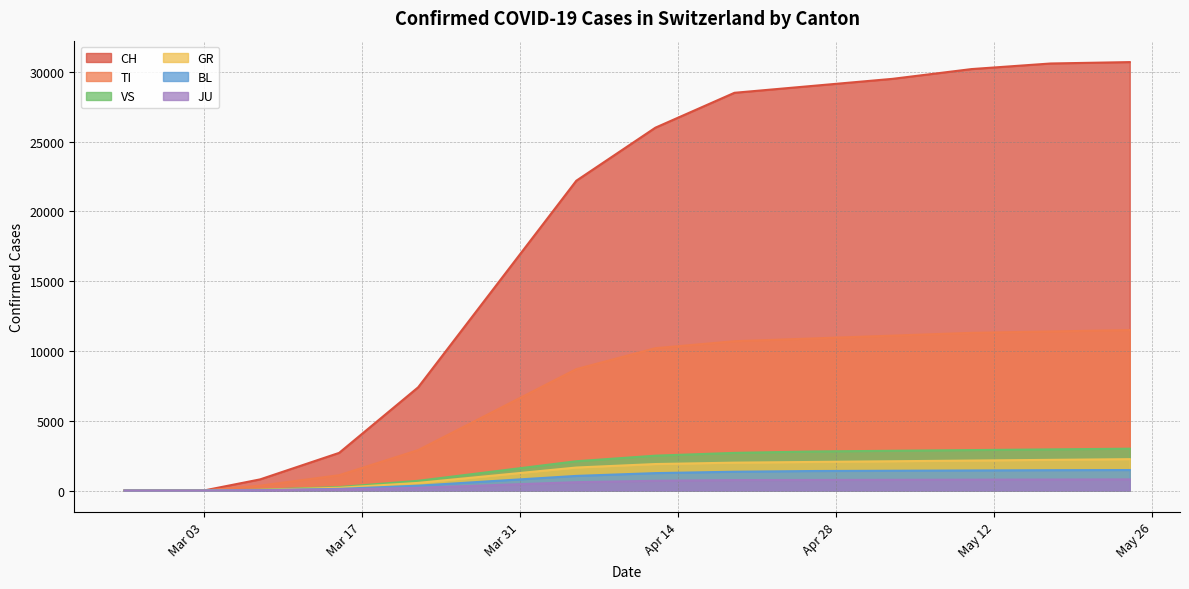

True or false: TI has a value of 2900 at 2020-03-22.

True